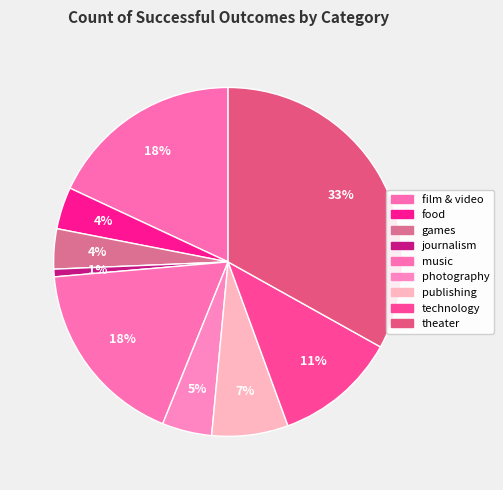

Is it true that photography is 5% of the pie?

True